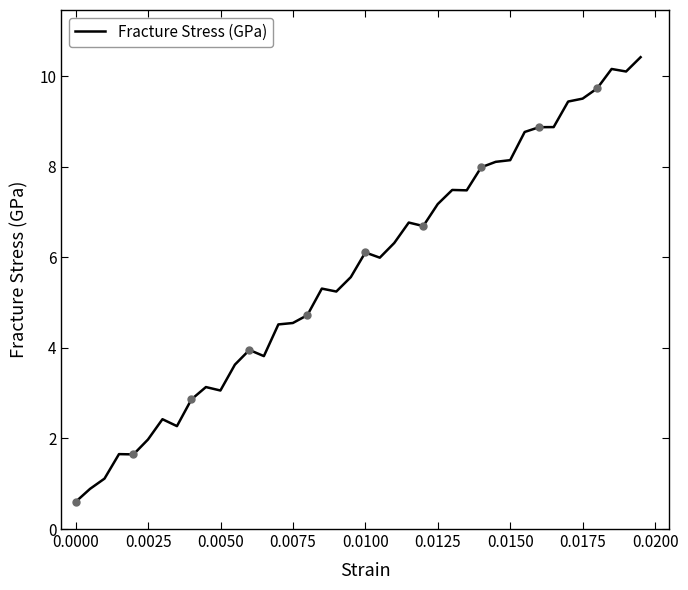

Reading left to right, list all the values displayed in this chart.

0.6	0.9	1.1	1.7	1.6	2.0	2.4	2.3	2.9	3.1	3.1	3.6	4.0	3.8	4.5	4.6	4.7	5.3	5.2	5.6	6.1	6.0	6.3	6.8	6.7	7.2	7.5	7.5	8.0	8.1	8.1	8.8	8.9	8.9	9.4	9.5	9.7	10.2	10.1	10.4